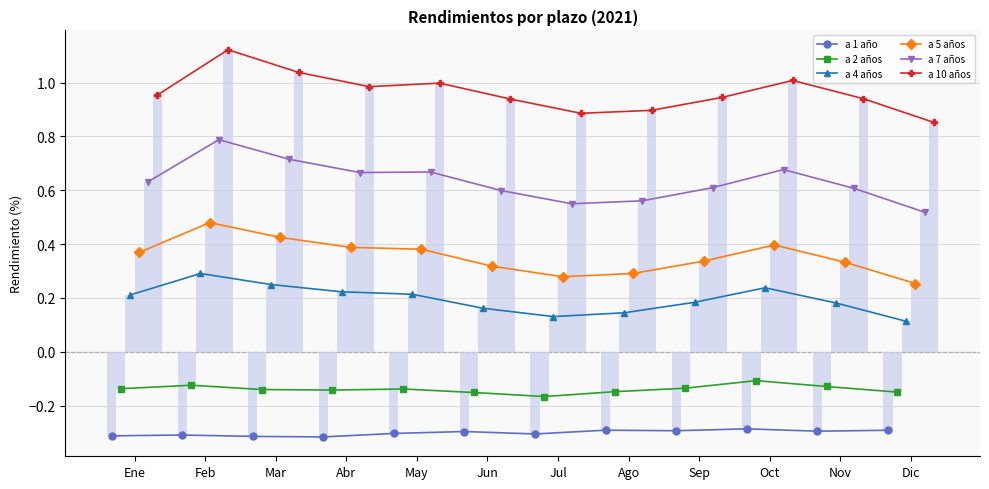

Which series has the largest range (max minus min)?

a 10 años